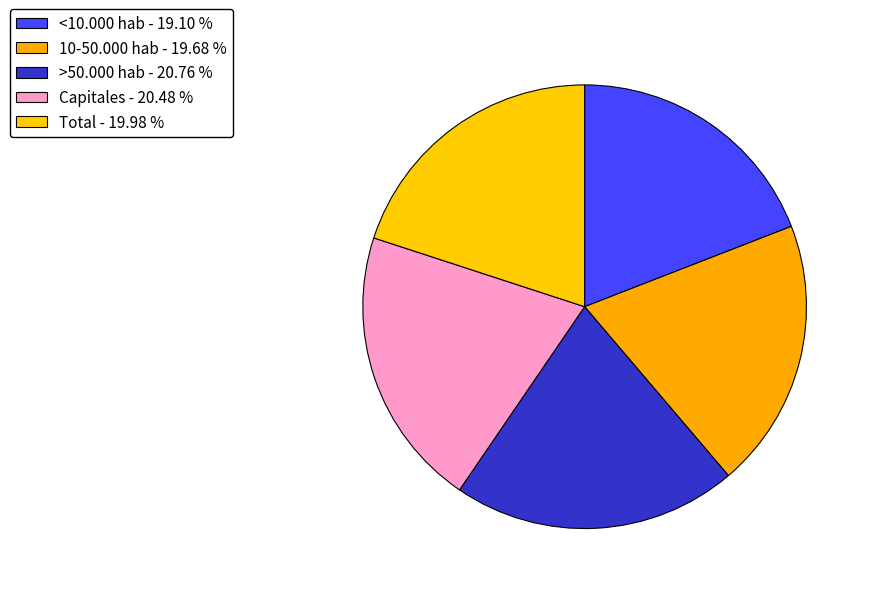

How many slices are in this pie chart?

5